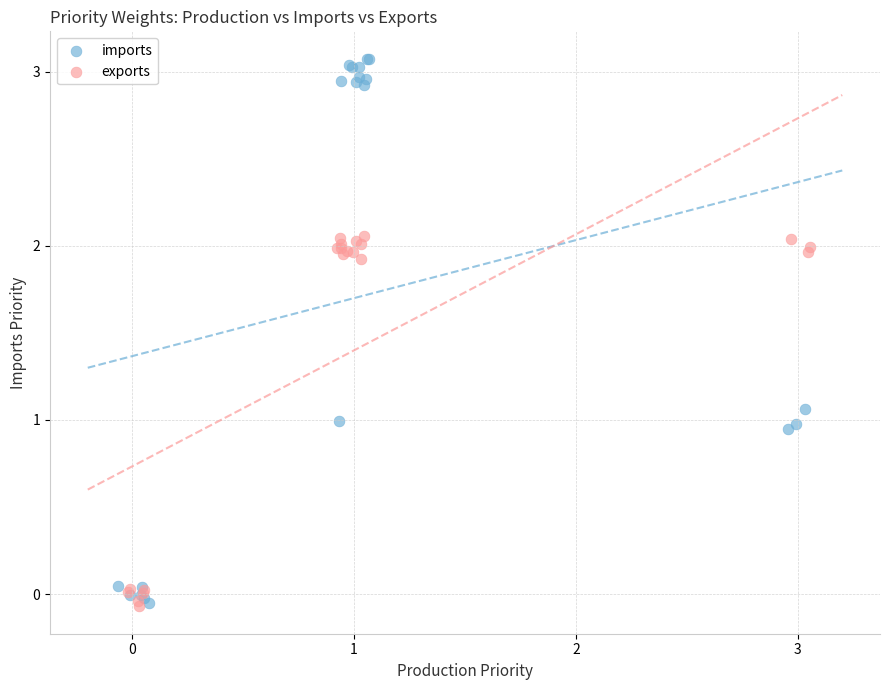

Which series has the widest spread of Y values?

imports